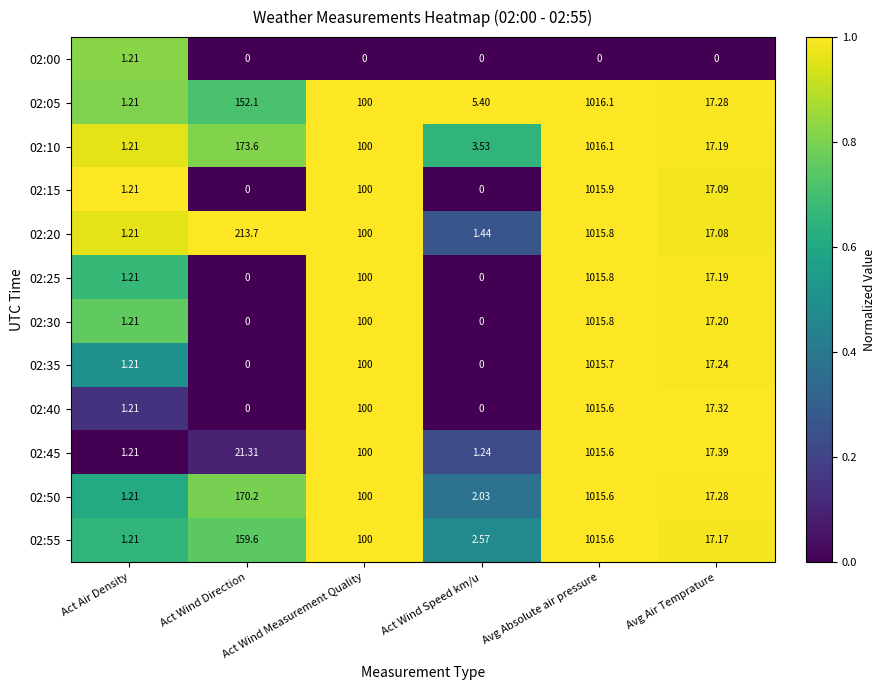

Which series has the largest total across all categories?

02:20